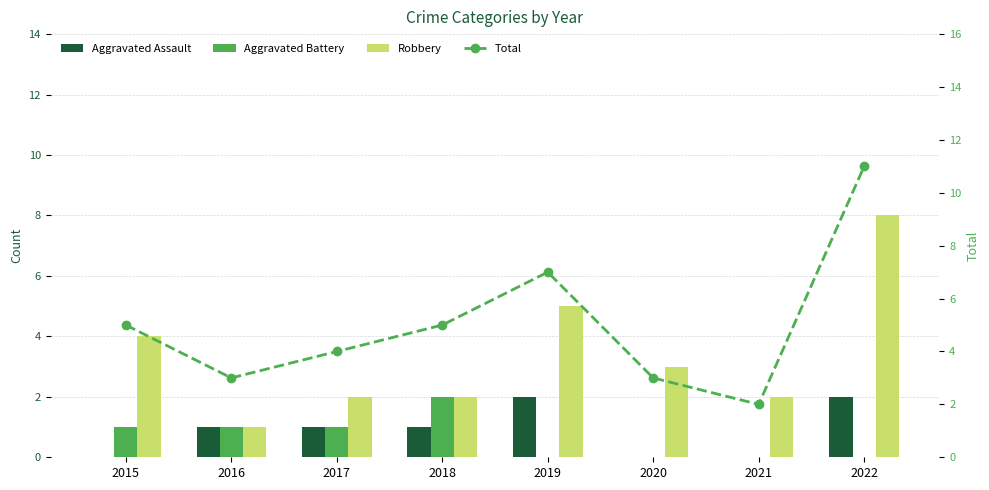

How many values in the Aggravated Assault series exceed 1?

2